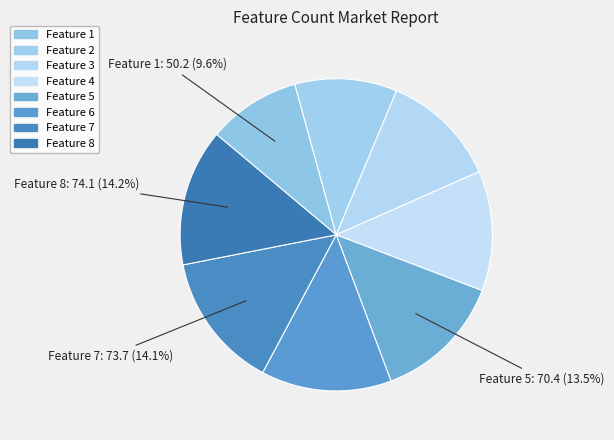

Is there any slice that represents more than half of the pie?

No